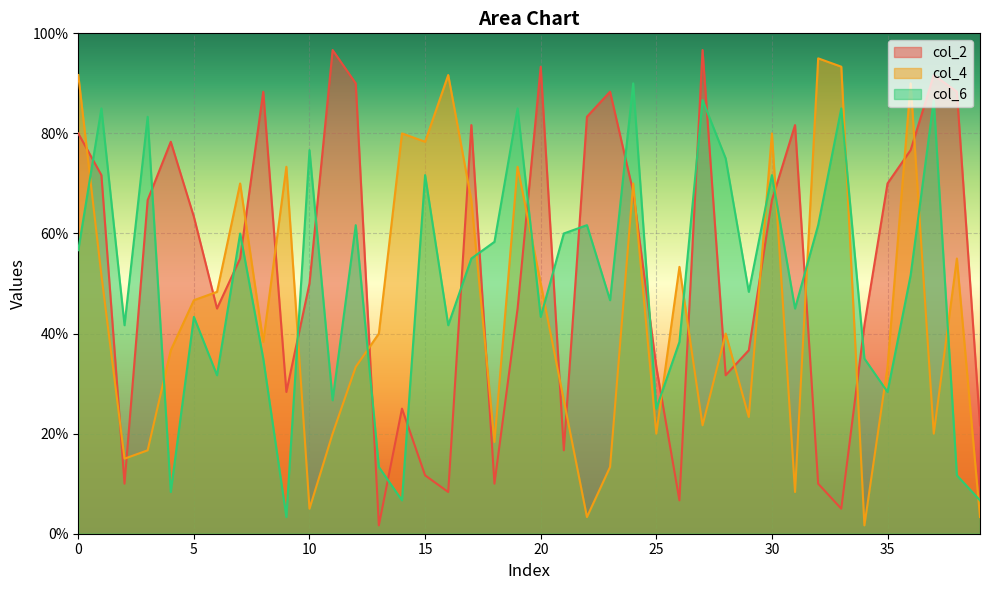

Reading right to left, extract all data points from this chart.

col_2: 39=21.7	38=88.3	37=91.7	36=76.7	35=70.0	34=41.7	33=5.0	32=10.0	31=81.7	30=66.7	29=36.7	28=31.7	27=96.7	26=6.7	25=33.3	24=68.3	23=88.3	22=83.3	21=16.7	20=93.3	19=45.0	18=10.0	17=81.7	16=8.3	15=11.7	14=25.0	13=1.7	12=90.0	11=96.7	10=50.0	9=28.3	8=88.3	7=55.0	6=45.0	5=63.3	4=78.3	3=66.7	2=10.0	1=71.7	0=80.0
col_4: 39=3.3	38=55.0	37=20.0	36=90.0	35=33.3	34=1.7	33=93.3	32=95.0	31=8.3	30=80.0	29=23.3	28=40.0	27=21.7	26=53.3	25=20.0	24=70.0	23=13.3	22=3.3	21=26.7	20=50.0	19=73.3	18=18.3	17=66.7	16=91.7	15=78.3	14=80.0	13=40.0	12=33.3	11=20.0	10=5.0	9=73.3	8=38.3	7=70.0	6=48.3	5=46.7	4=36.7	3=16.7	2=15.0	1=51.7	0=91.7
col_6: 39=6.7	38=11.7	37=86.7	36=51.7	35=28.3	34=35.0	33=85.0	32=61.7	31=45.0	30=71.7	29=48.3	28=75.0	27=86.7	26=38.3	25=25.0	24=90.0	23=46.7	22=61.7	21=60.0	20=43.3	19=85.0	18=58.3	17=55.0	16=41.7	15=71.7	14=6.7	13=13.3	12=61.7	11=26.7	10=76.7	9=3.3	8=35.0	7=60.0	6=31.7	5=43.3	4=8.3	3=83.3	2=41.7	1=85.0	0=56.7